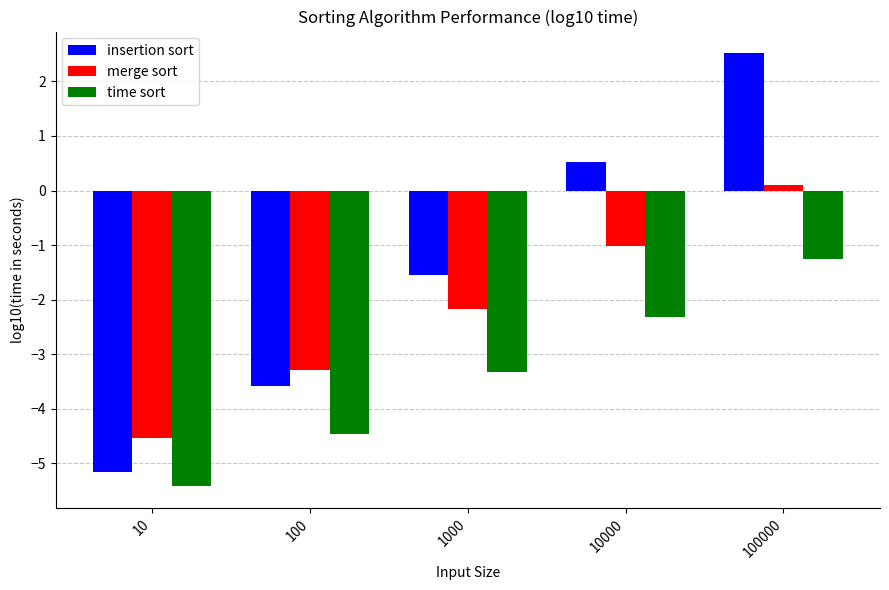

Does the chart contain stacked bars?

No